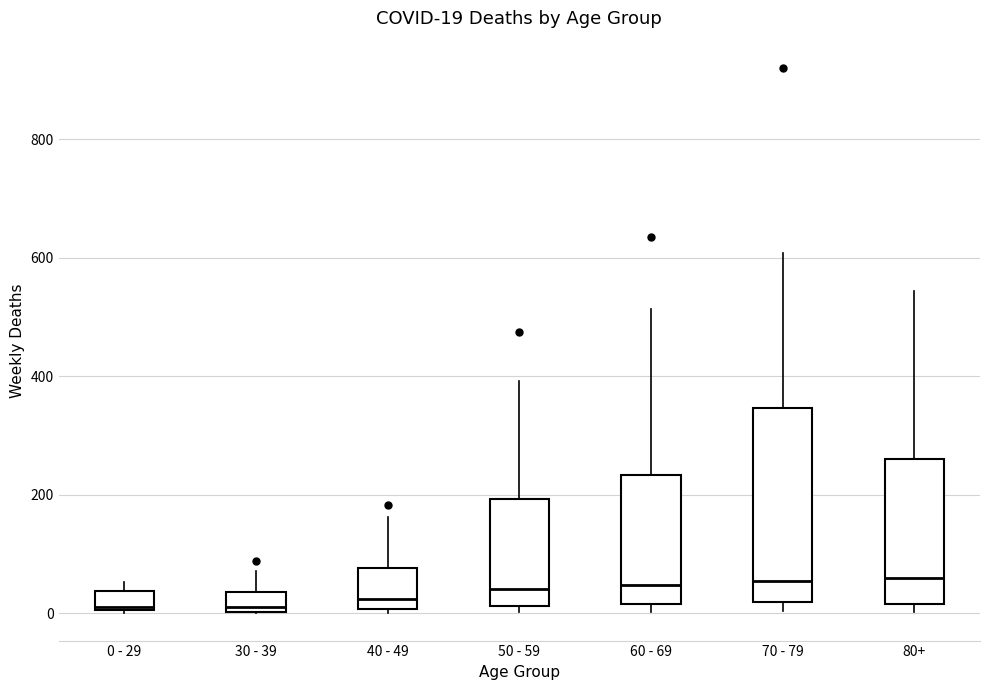

Comparing the boxes themselves (not the whiskers), which one is the tallest?

70 - 79